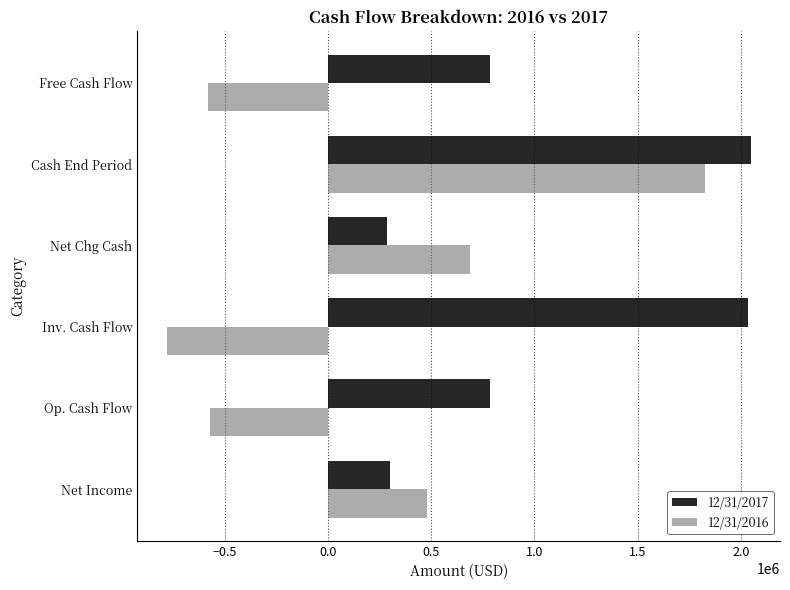

How many data points in 12/31/2017 are less than 786400?

3